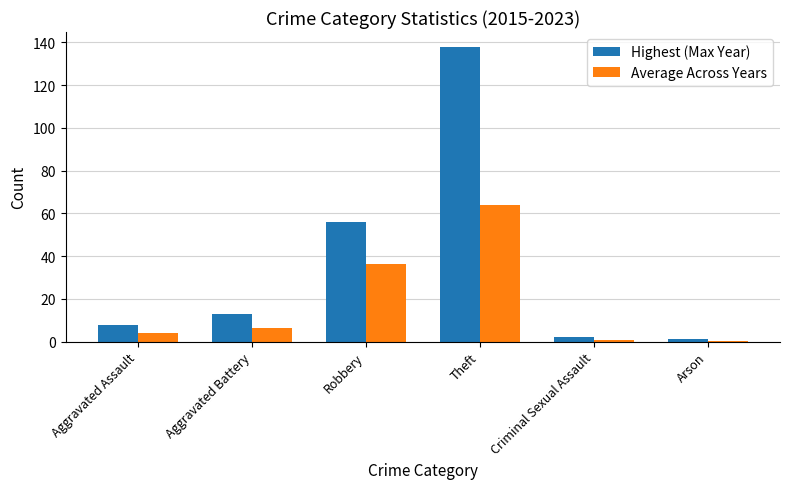

The value of Average Across Years at Theft is 37.8. True or false?

False